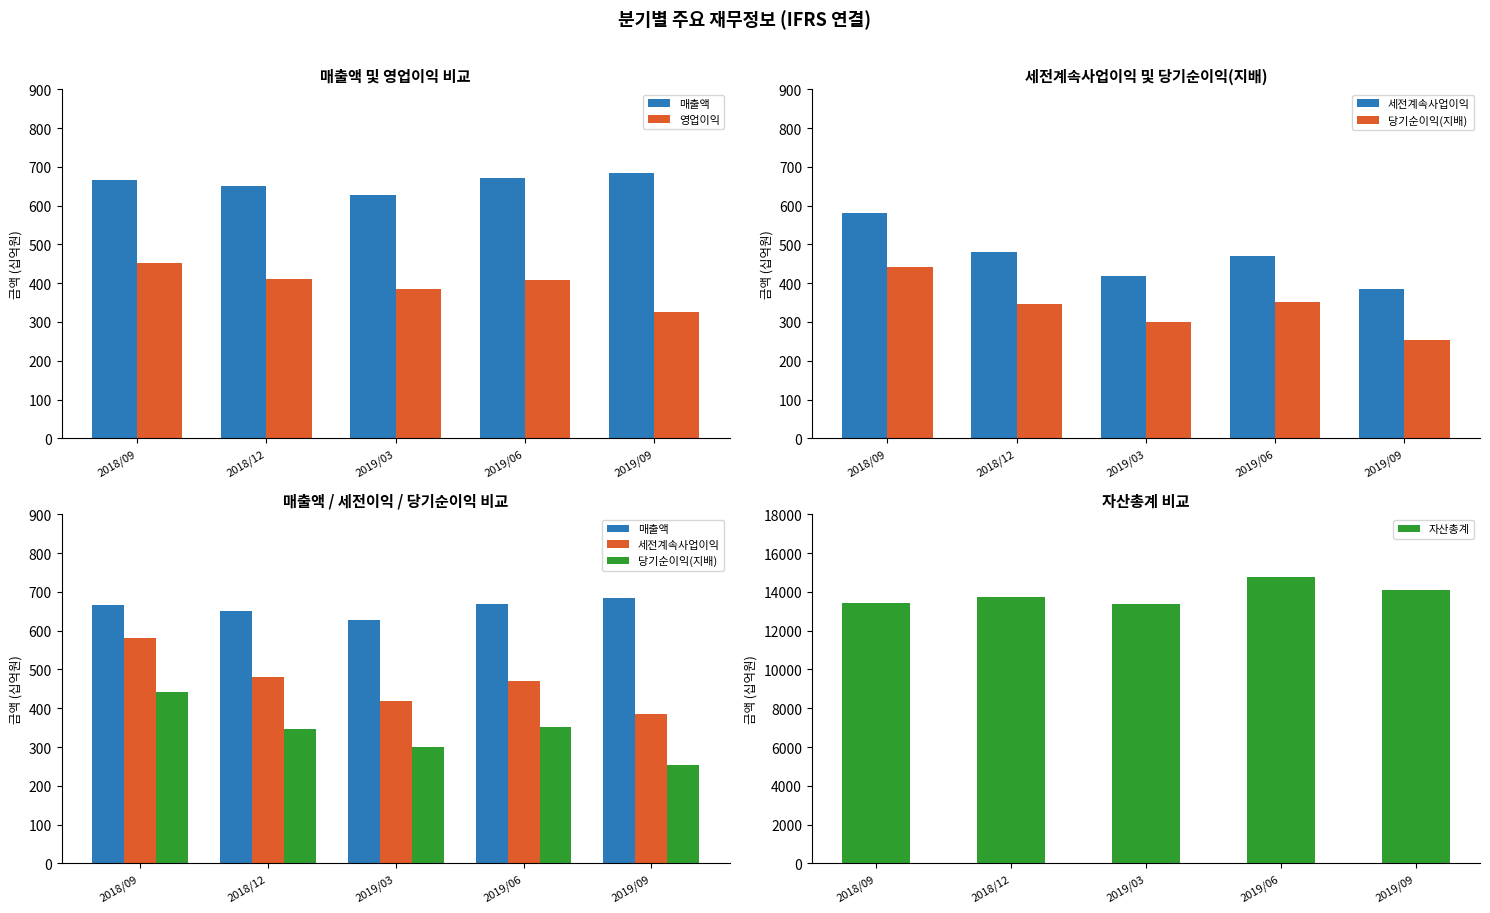

Reading right to left, extract all data points from this chart.

매출액: 2019/09=683	2019/06=670	2019/03=628	2018/12=650	2018/09=665
영업이익: 2019/09=327	2019/06=409	2019/03=386	2018/12=412	2018/09=451
세전계속사업이익: 2019/09=384	2019/06=469	2019/03=418	2018/12=480	2018/09=580
당기순이익(지배): 2019/09=253	2019/06=351	2019/03=301	2018/12=346	2018/09=441
자산총계: 2019/09=14071	2019/06=14781	2019/03=13384	2018/12=13759	2018/09=13437